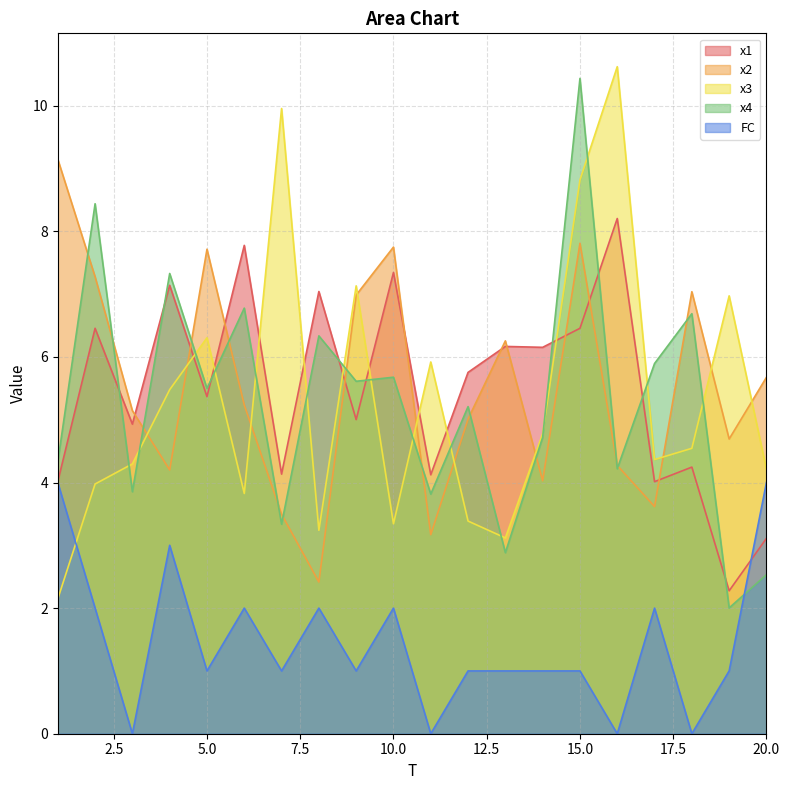

At how many categories does at least one series exceed 7?

12